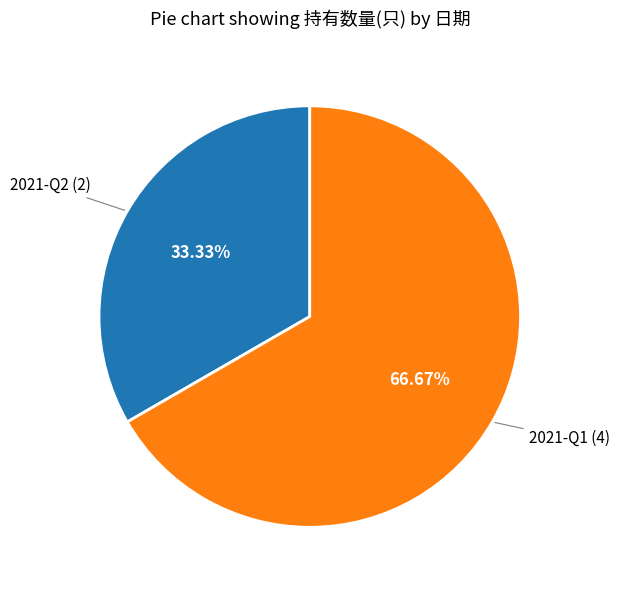

To the nearest percent, what is the difference between the largest and smallest slice percentages?

33%